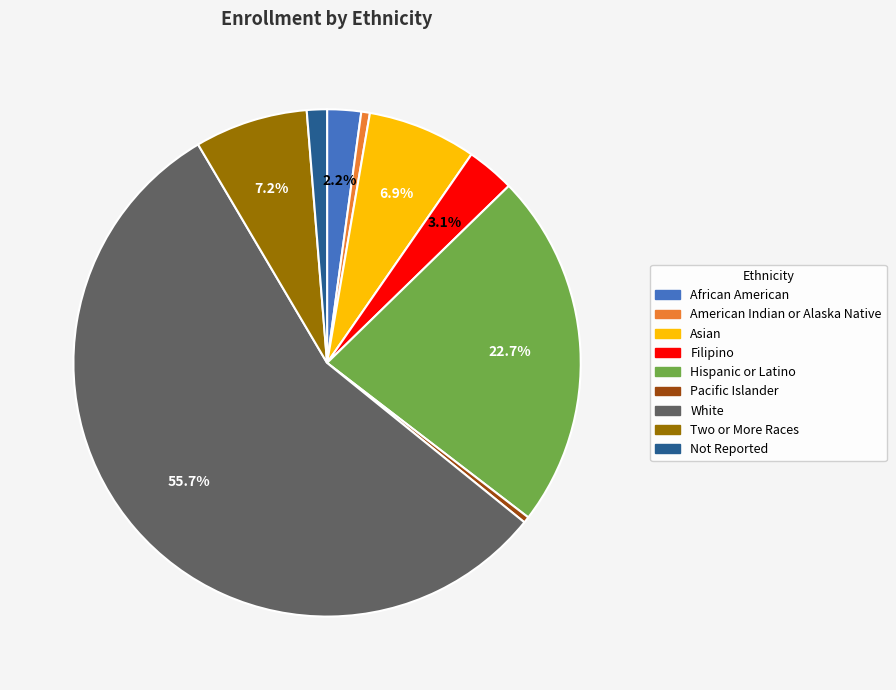

To the nearest percent, what is the combined percentage of Asian and Hispanic or Latino?

30%